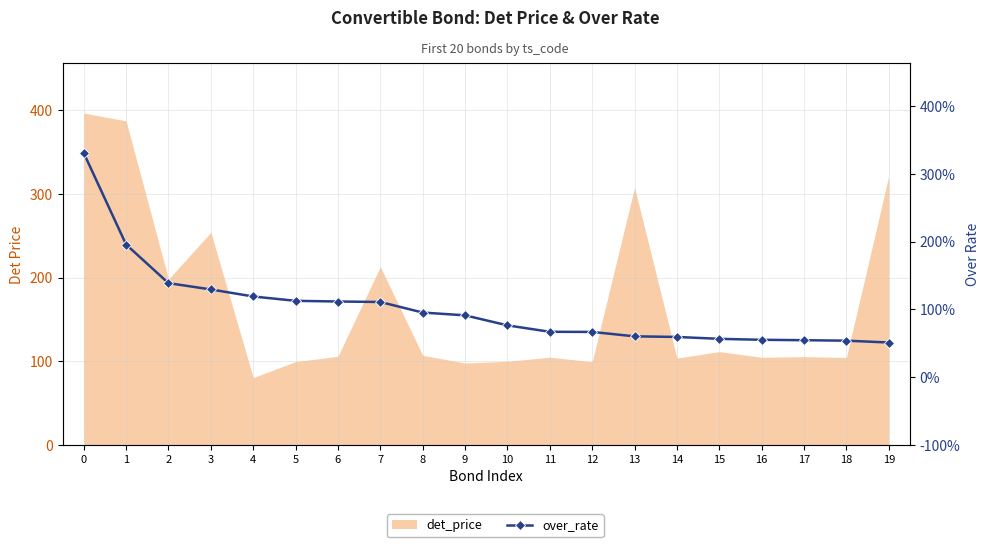

Which category has the lowest value across all series?

19